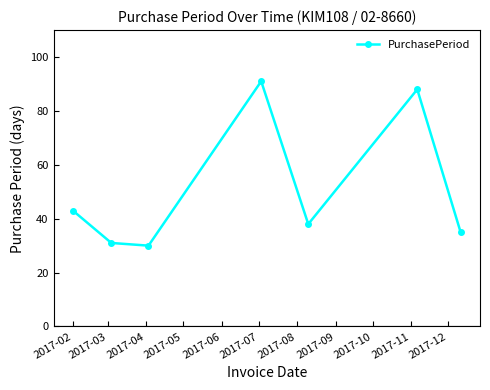

Reading left to right, what are all the values shown in this chart?

43	31	30	91	38	88	35